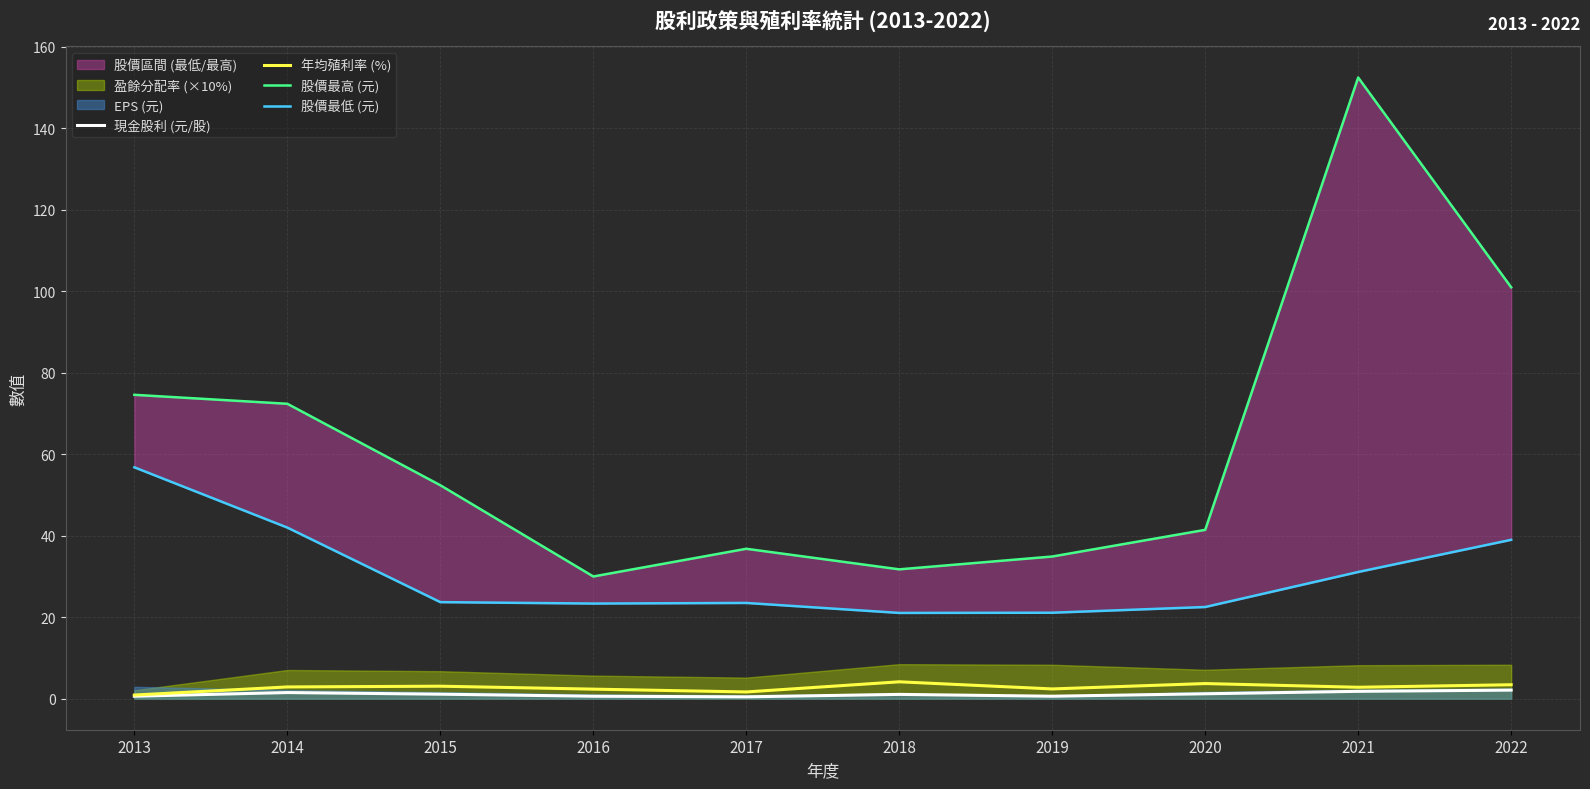

Is it true that 股價最低 (元) equals 34.6 at 2019?

False